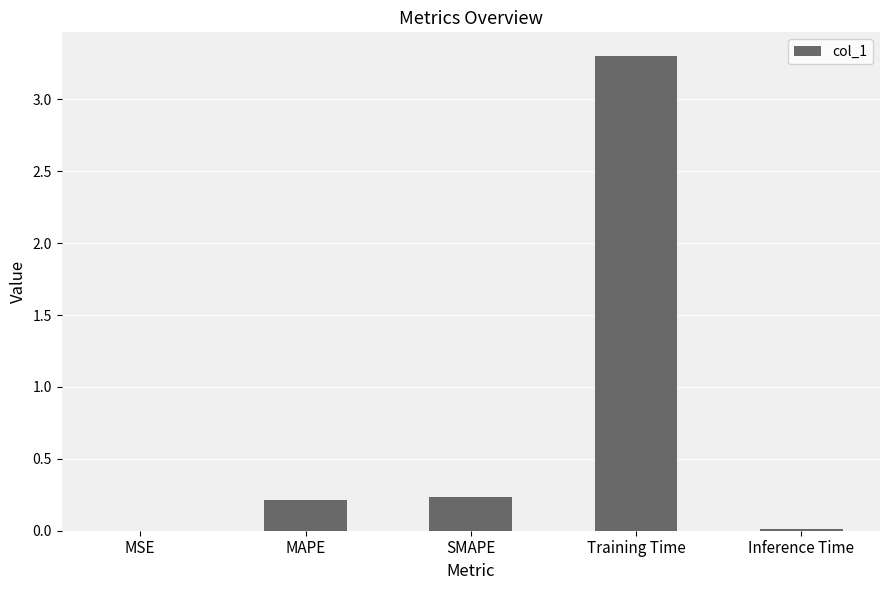

Is it true that the value at MSE is 0.0?

True